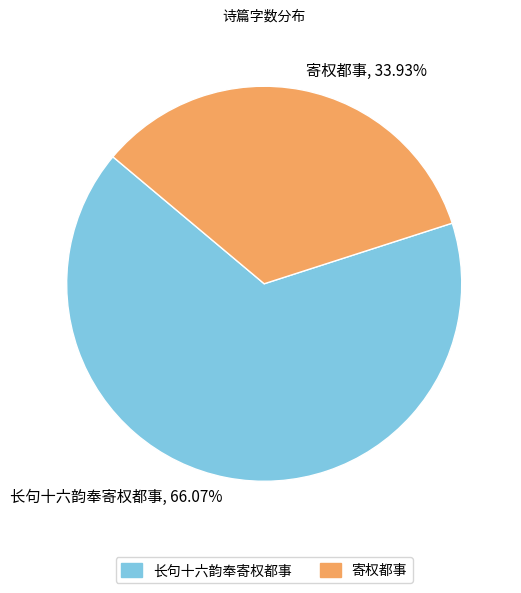

Which has a higher value, 长句十六韵奉寄权都事 or 寄权都事?

长句十六韵奉寄权都事